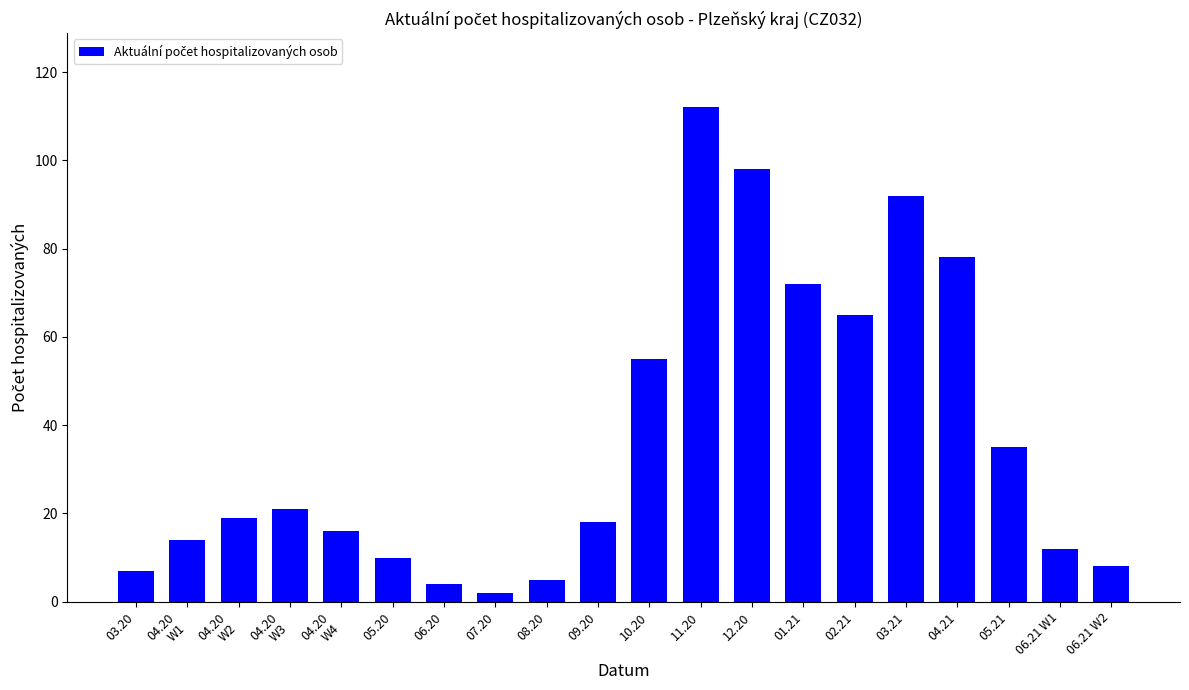

How many categories are shown in the chart?

20